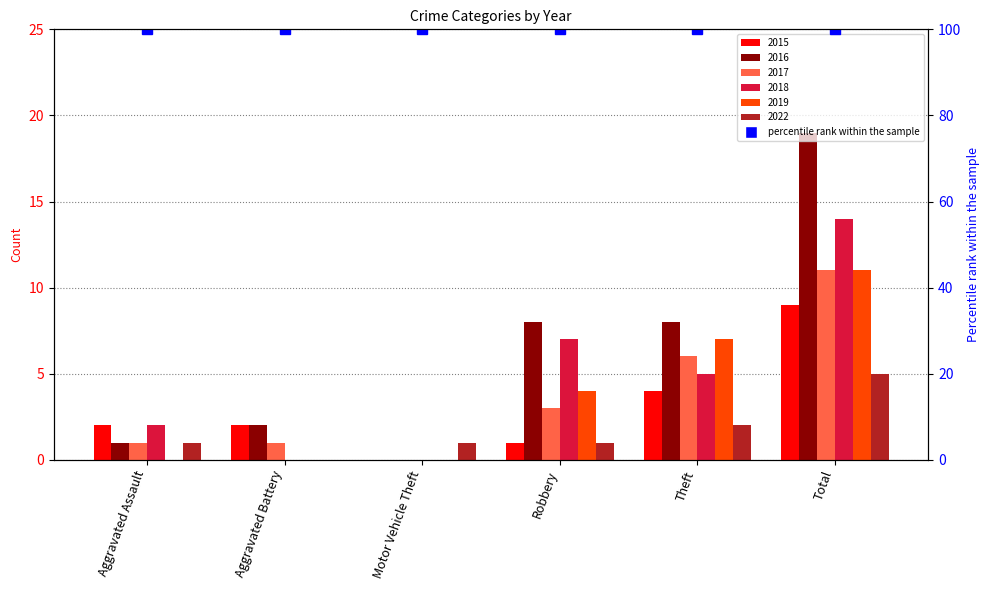

What is the maximum value shown in the chart?

19